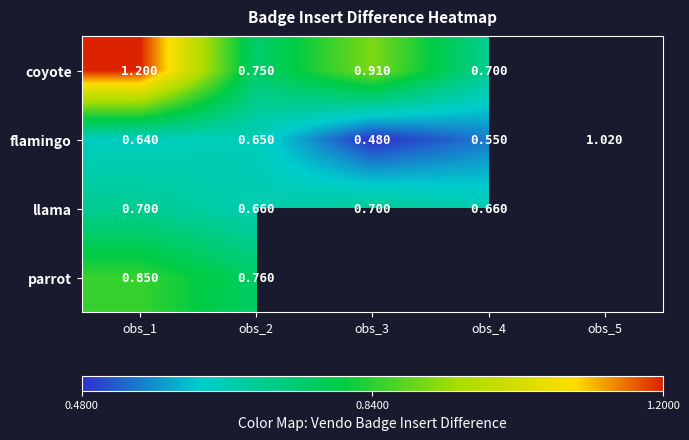

What is the average value of the flamingo series?

0.7